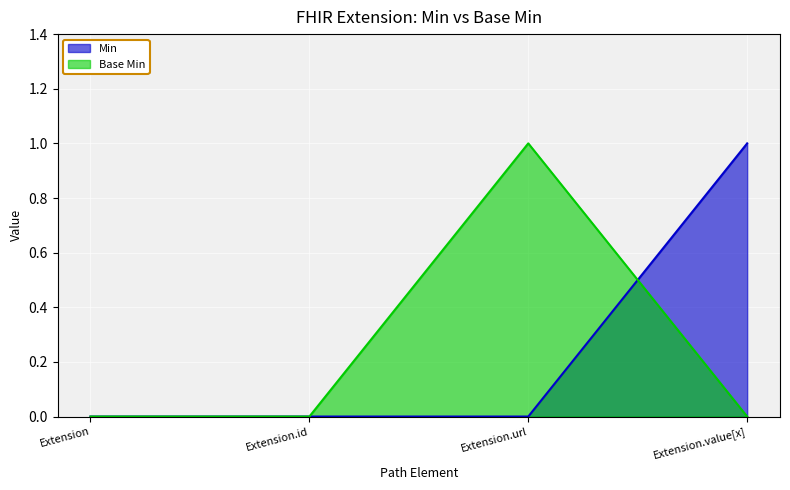

What is the label of the 1st point from the left?

Extension